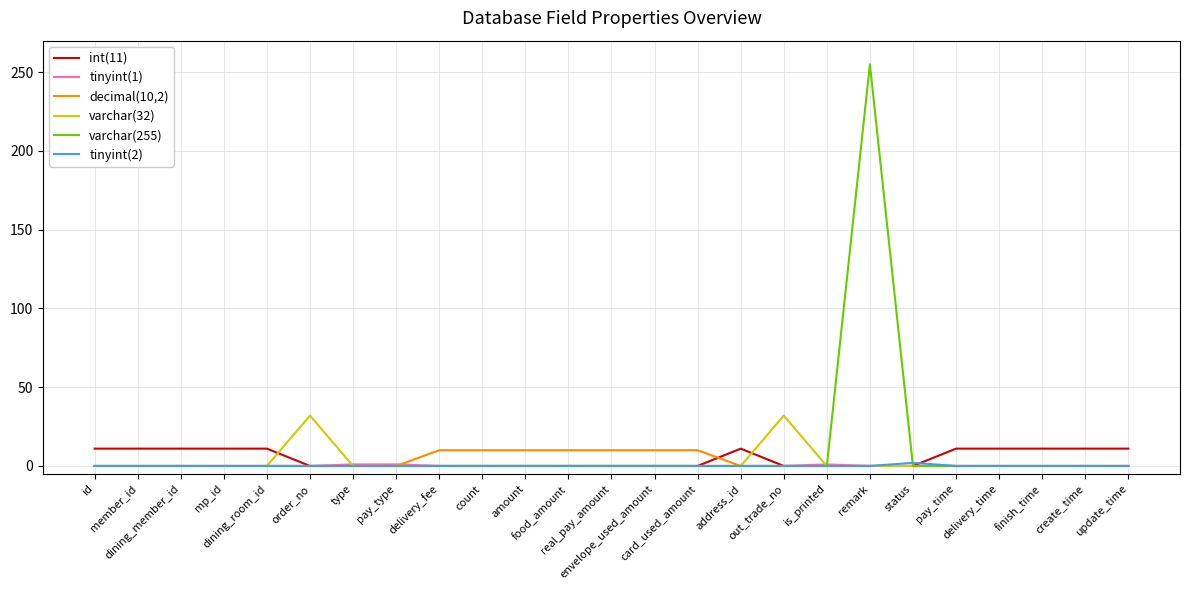

Which series has the largest total across all categories?

varchar(255)